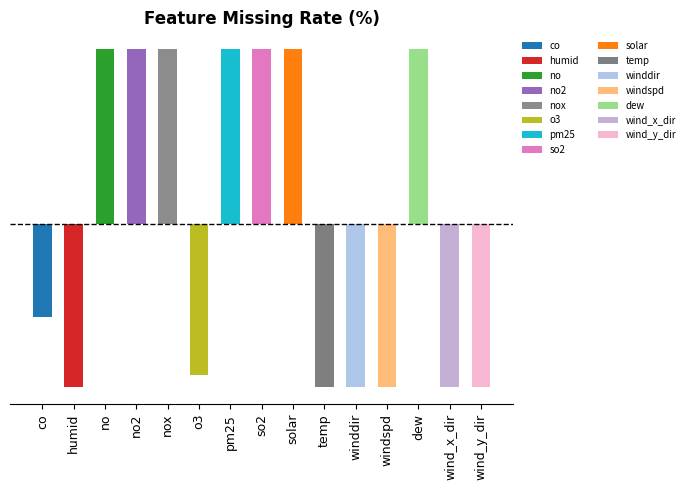

How many values exceed 20?

8